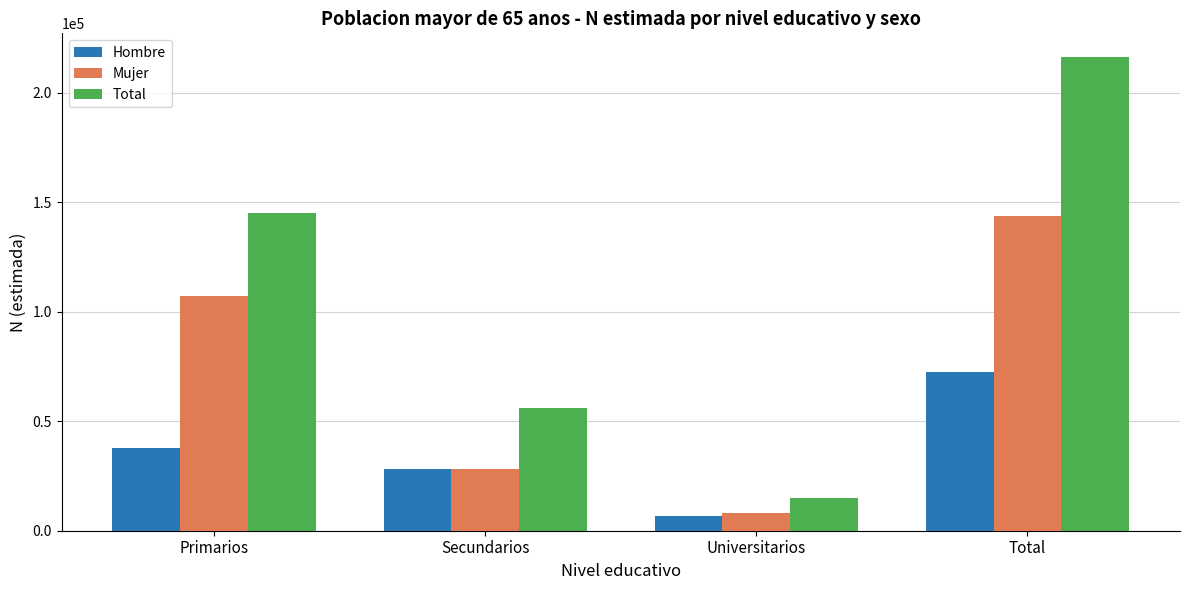

The value of Mujer at Primarios is 107245. True or false?

True